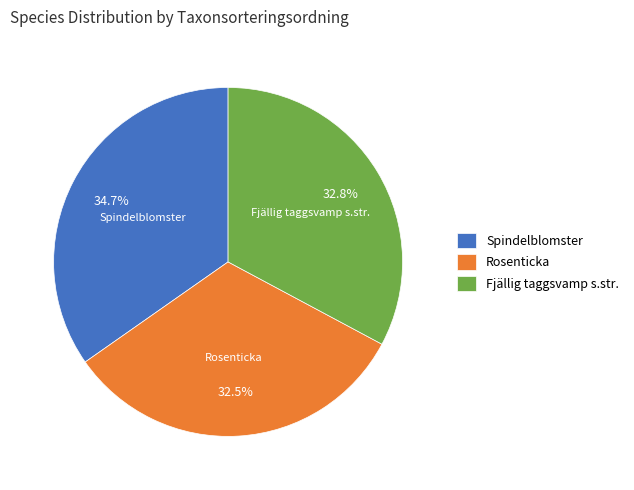

What portion of the pie excludes Spindelblomster?

65.3%